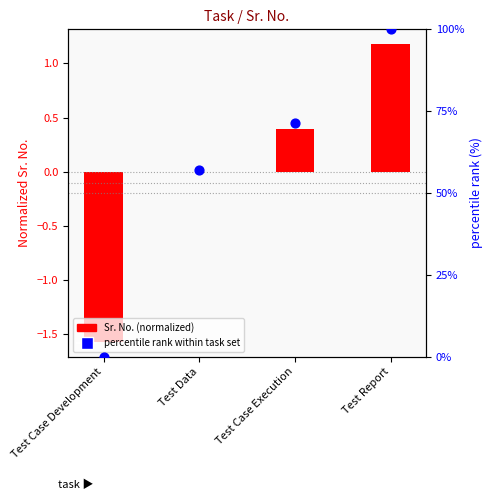

Which series has the widest spread of Y values?

percentile rank within task set